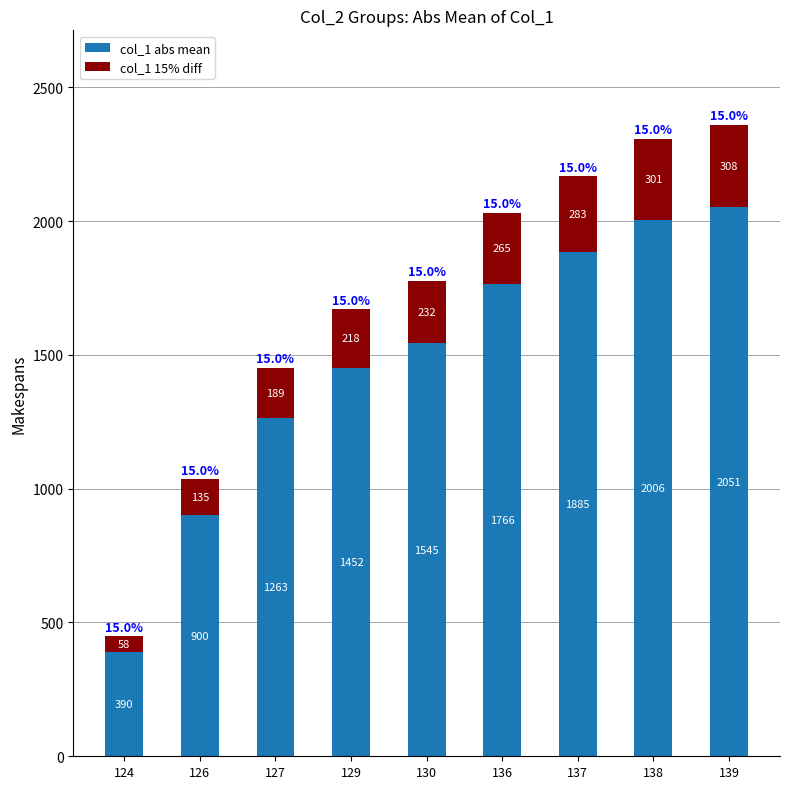

What are all the series names shown in the legend?

col_1 abs mean, col_1 15% diff